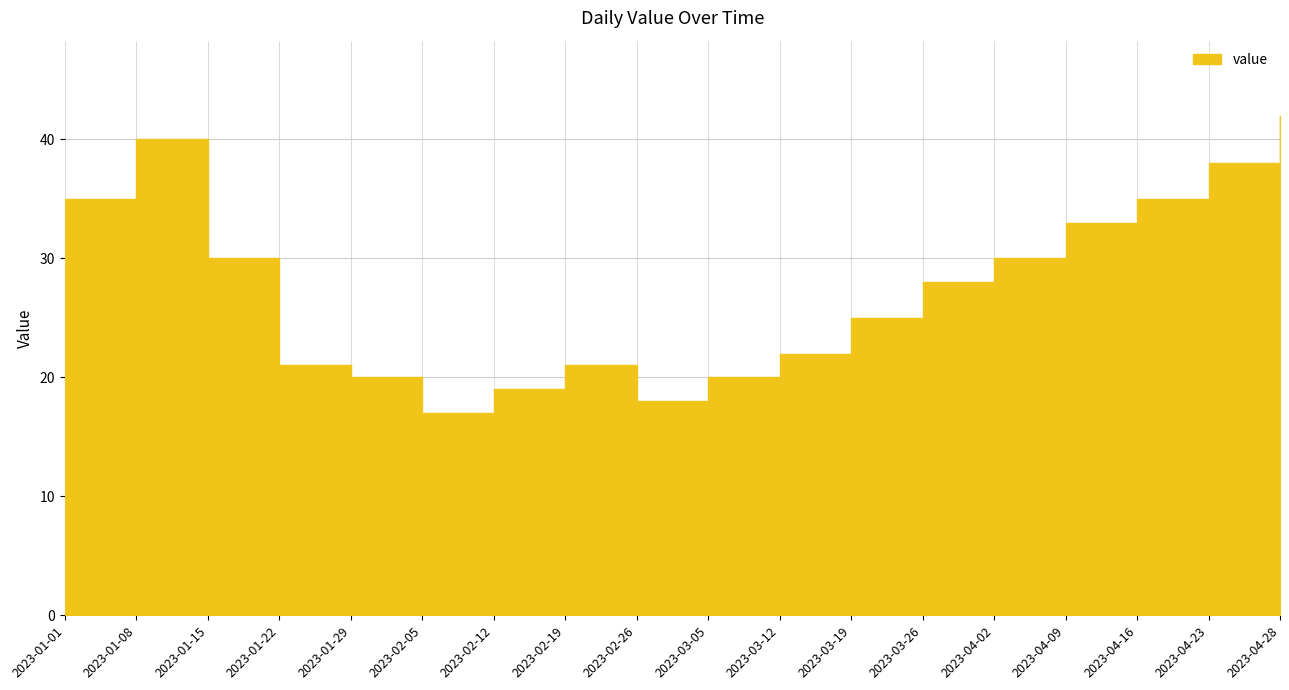

Read the value at 2023-04-16.

35